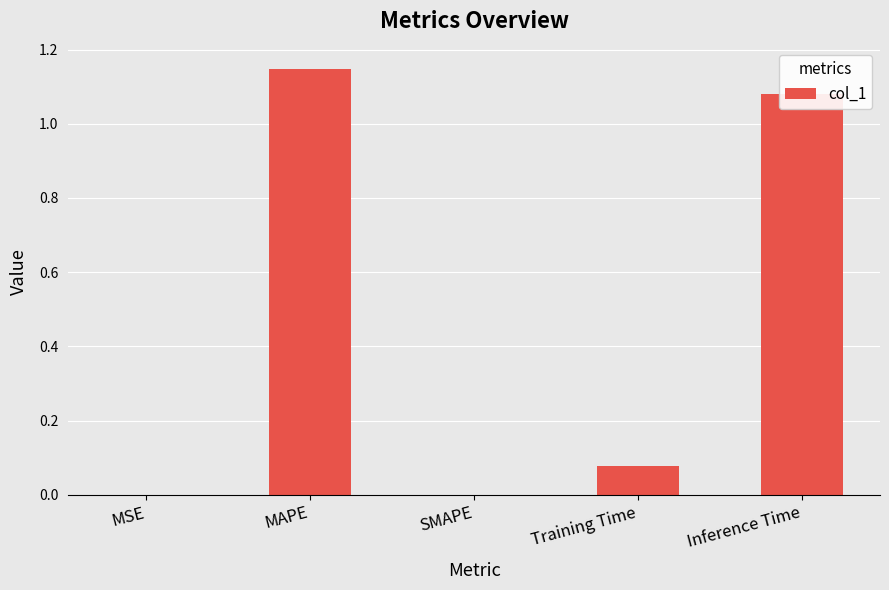

What is the change in value from MAPE to SMAPE?

-1.1